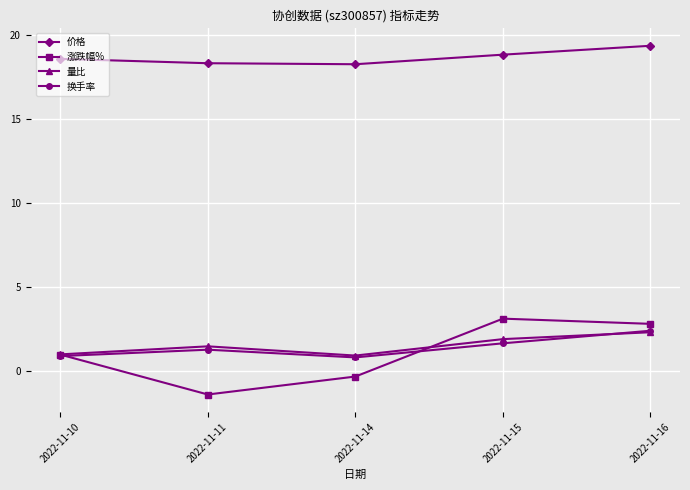

Where is the first local minimum for 涨跌幅%?

2022-11-11